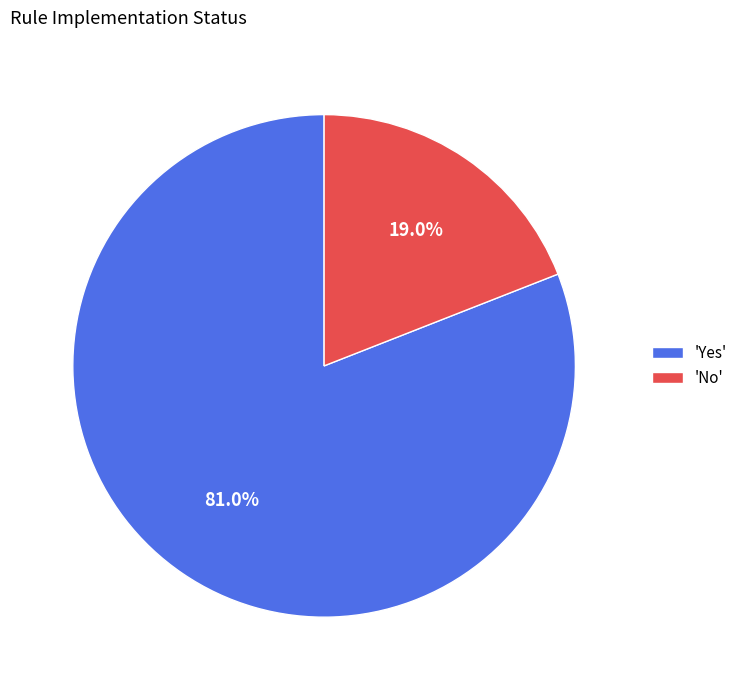

Count the number of slices in the pie.

2